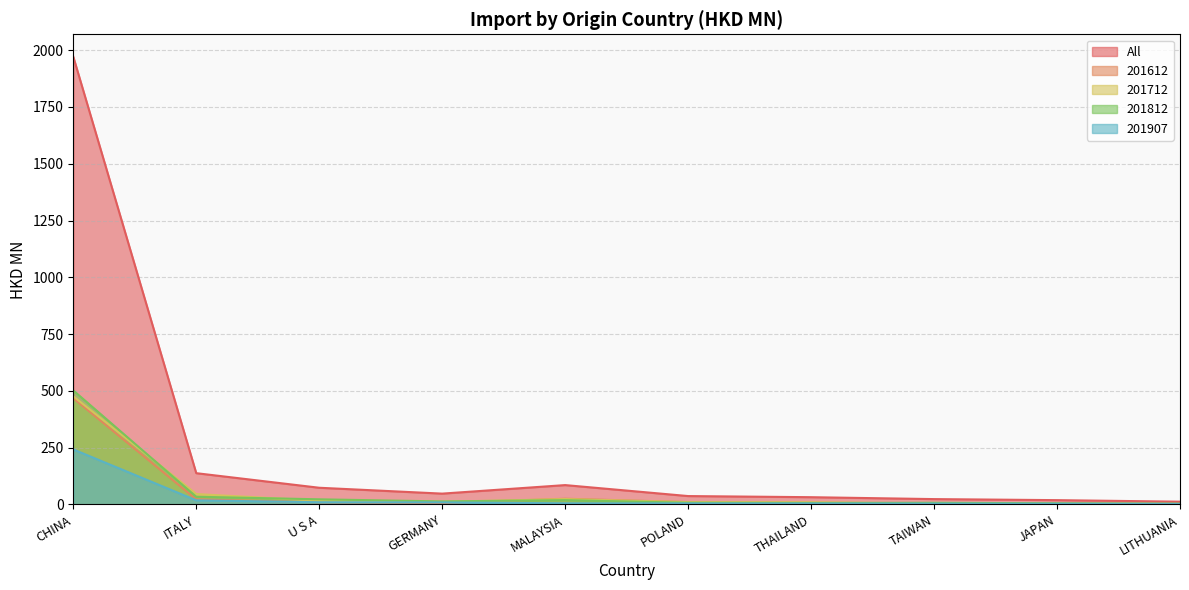

How many lines are shown in the chart?

5